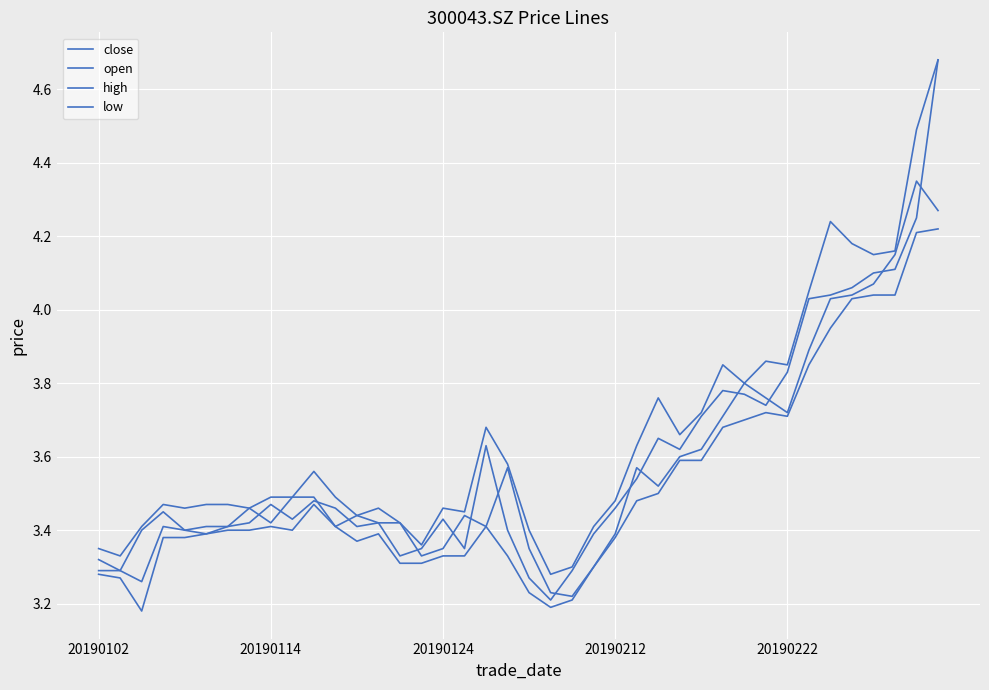

Does the chart display data point markers on the line(s)?

No